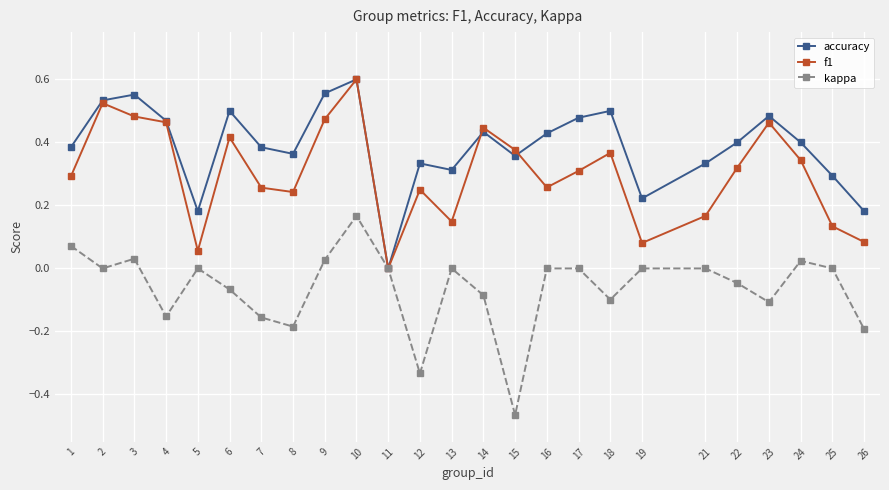

List the series in order of their overall mean, lowest first.

kappa, f1, accuracy